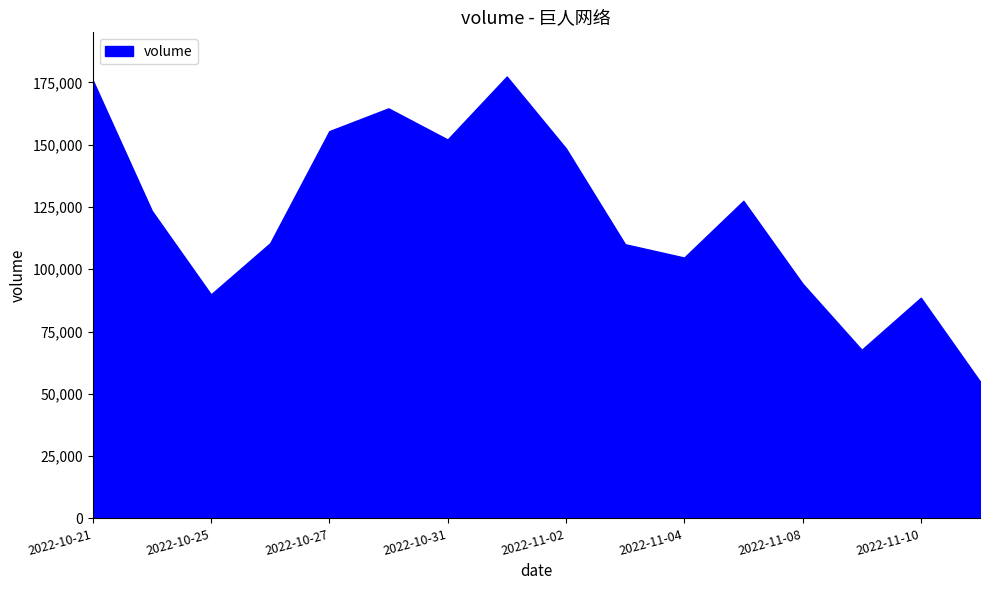

What is the label of the 9th point from the right?

2022-11-01